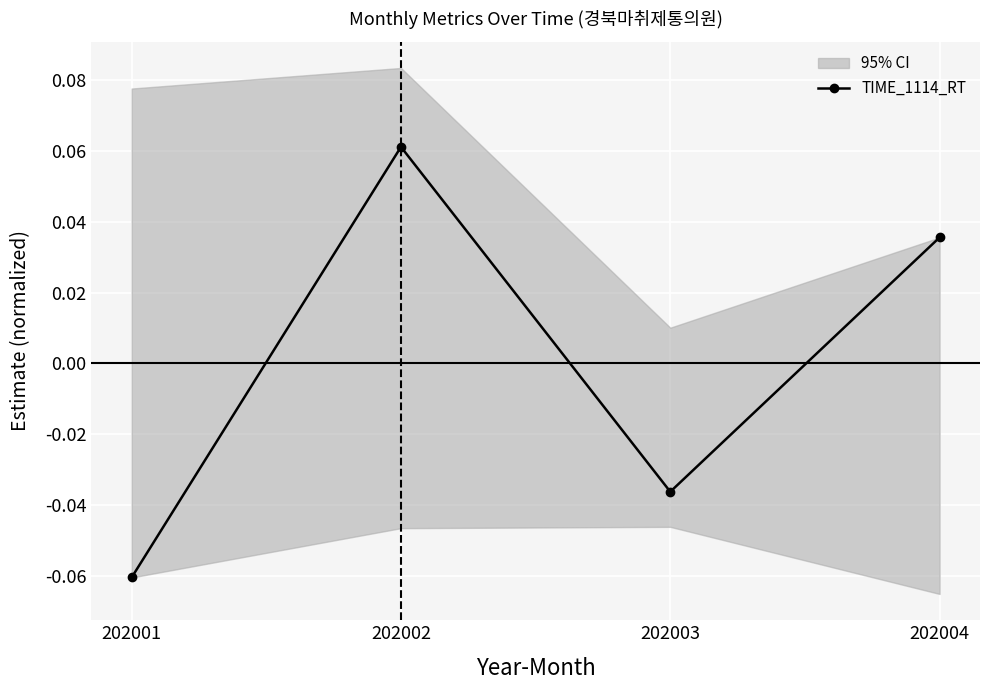

What is the maximum value shown in the chart?

0.1